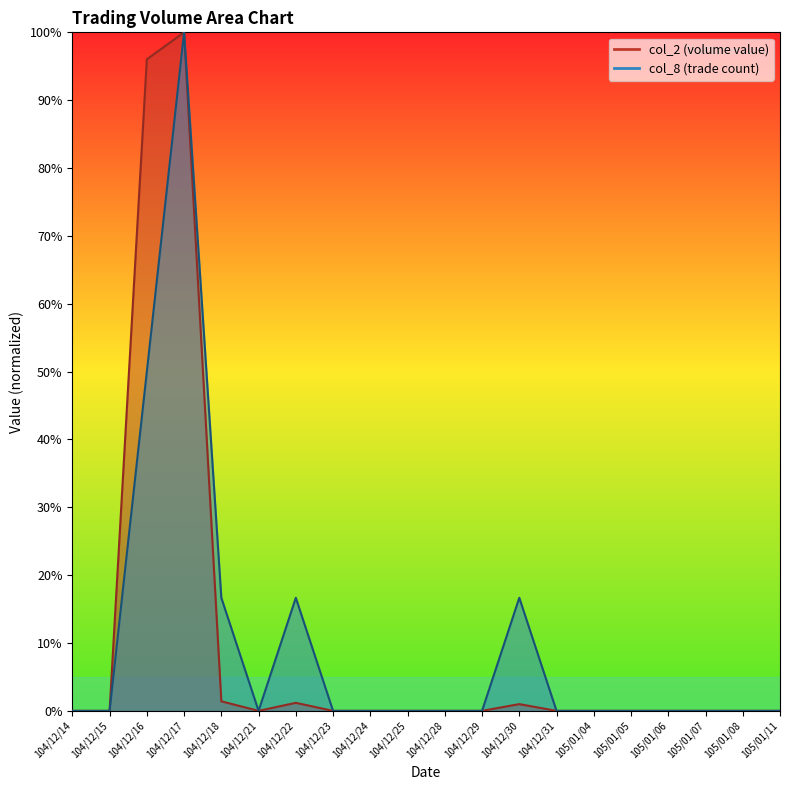

Rank the series by their maximum value, from lowest to highest.

col_2, col_8